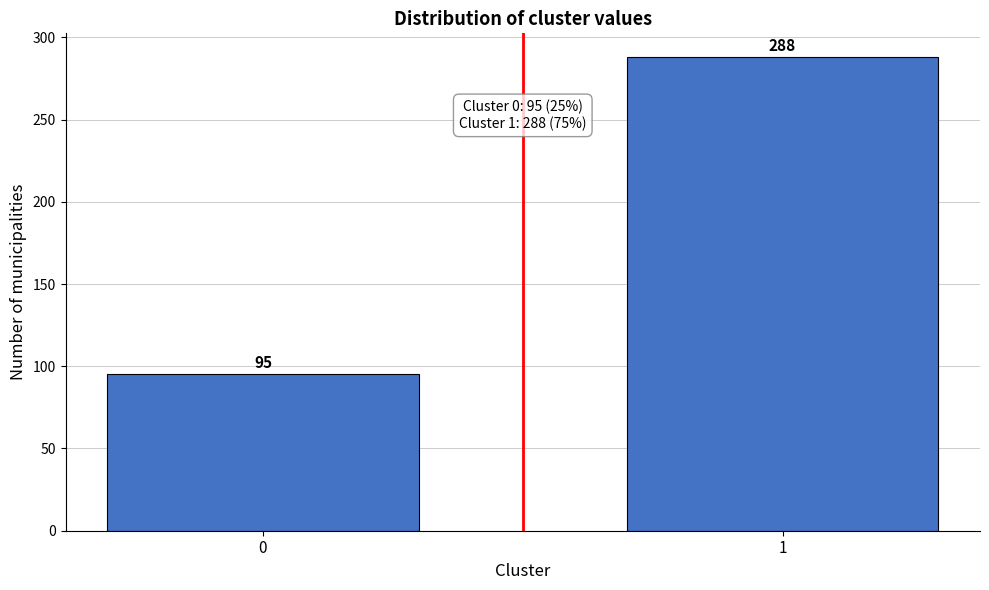

Reading left to right, what are all the values shown in this chart?

95	288